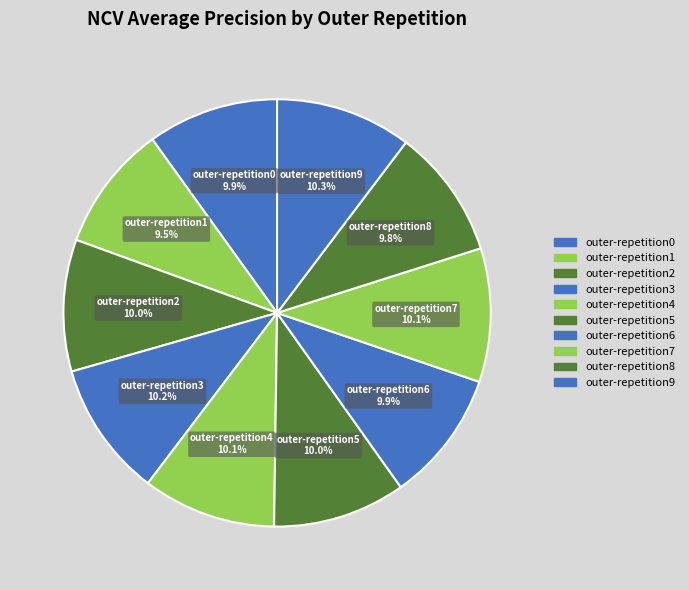

How many slices are in this pie chart?

10